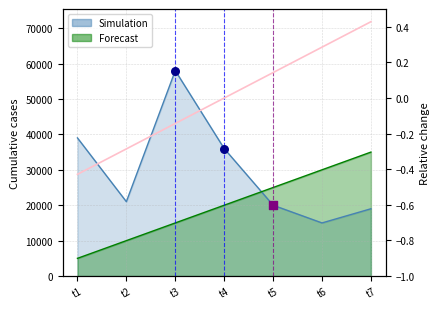

At how many categories does at least one series exceed 15768?

7